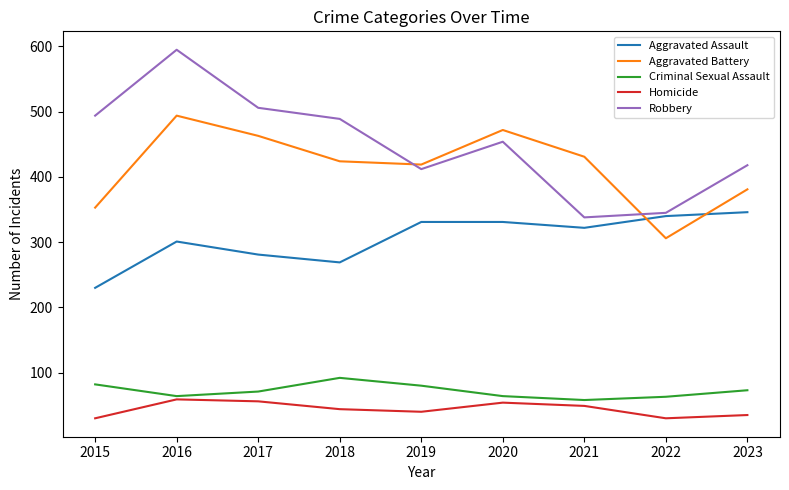

Rank the series at 2023 from lowest to highest value.

Homicide, Criminal Sexual Assault, Aggravated Assault, Aggravated Battery, Robbery